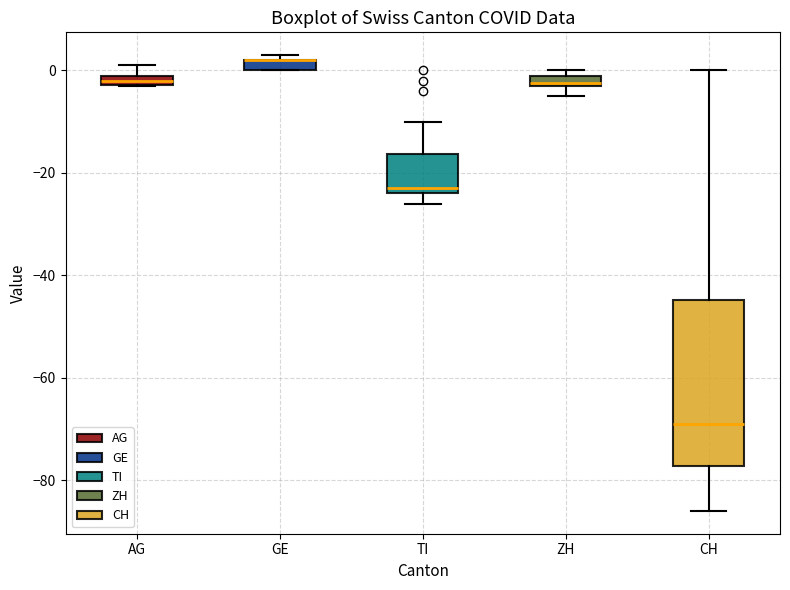

Comparing the boxes themselves (not the whiskers), which one is the tallest?

CH